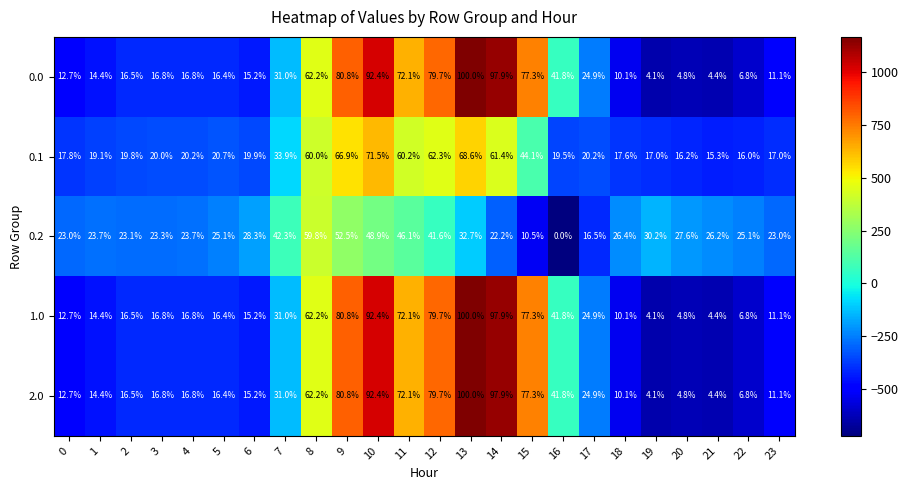

What is the spread (max minus min) of values at 2?

6.6